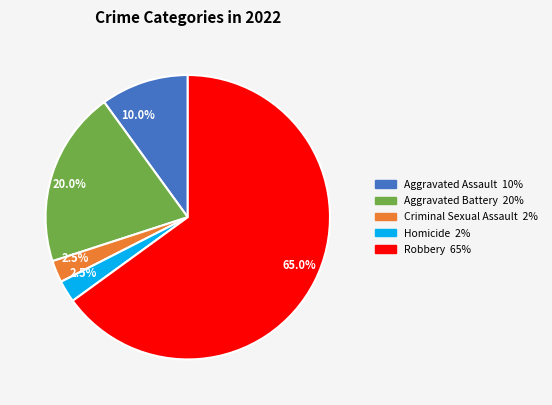

The Homicide slice represents 8% of the pie. True or false?

False